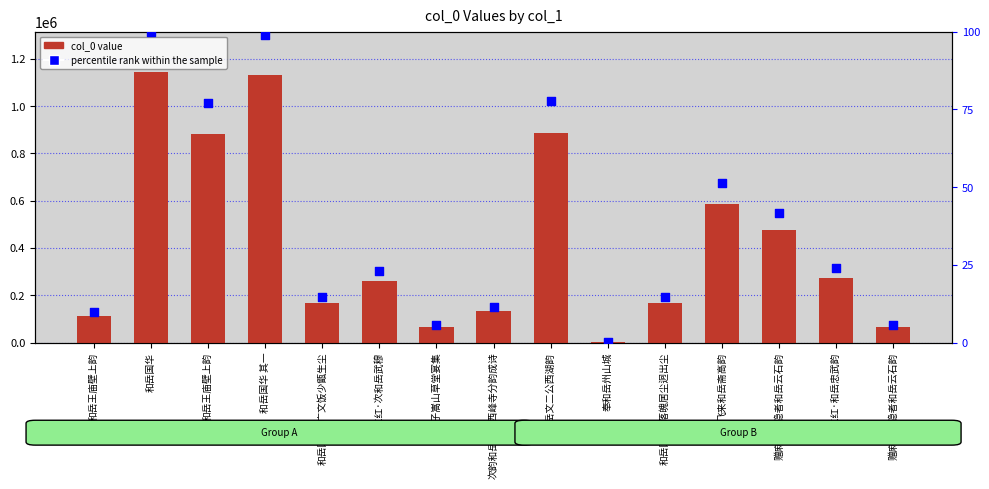

Which series contains the lowest Y value?

percentile rank within the sample